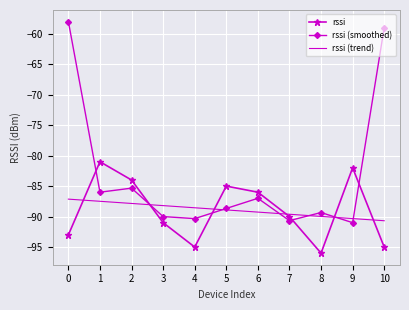

How many times do rssi and rssi (smoothed) cross each other?

6